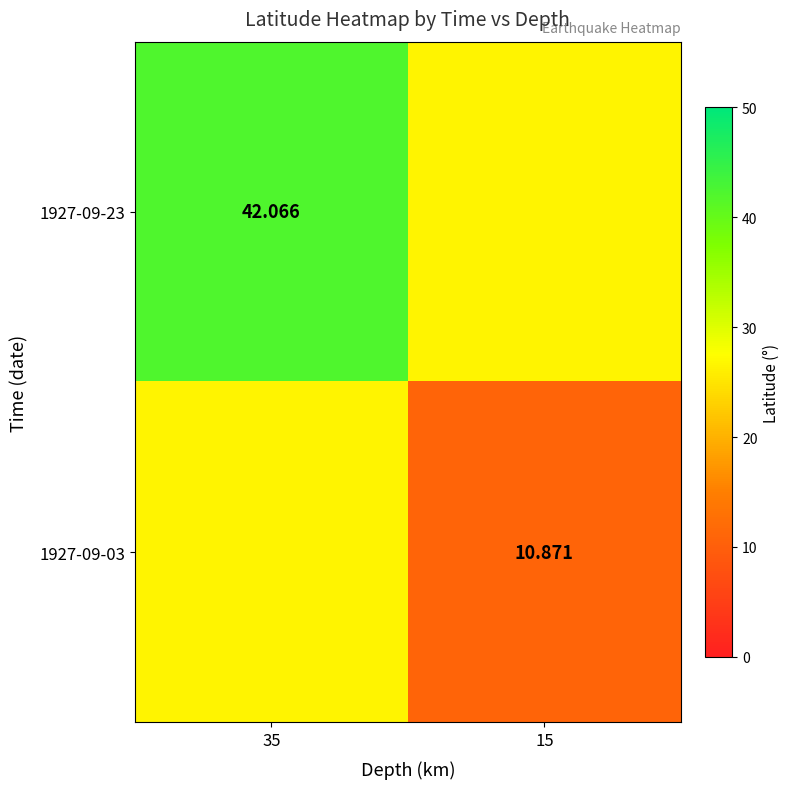

Which has a higher value, 15 or 35?

35